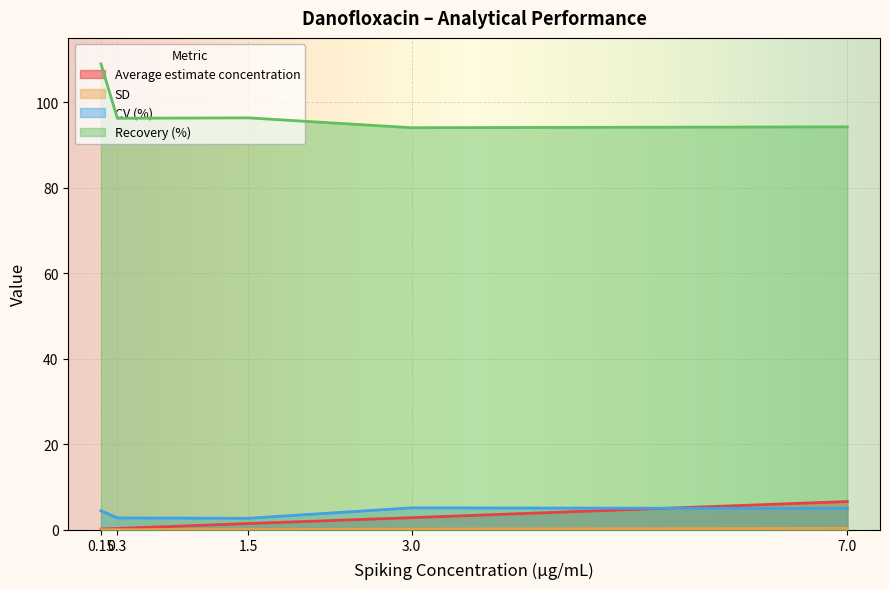

True or false: Recovery (%) has a value of 94.2 at 7.0.

True